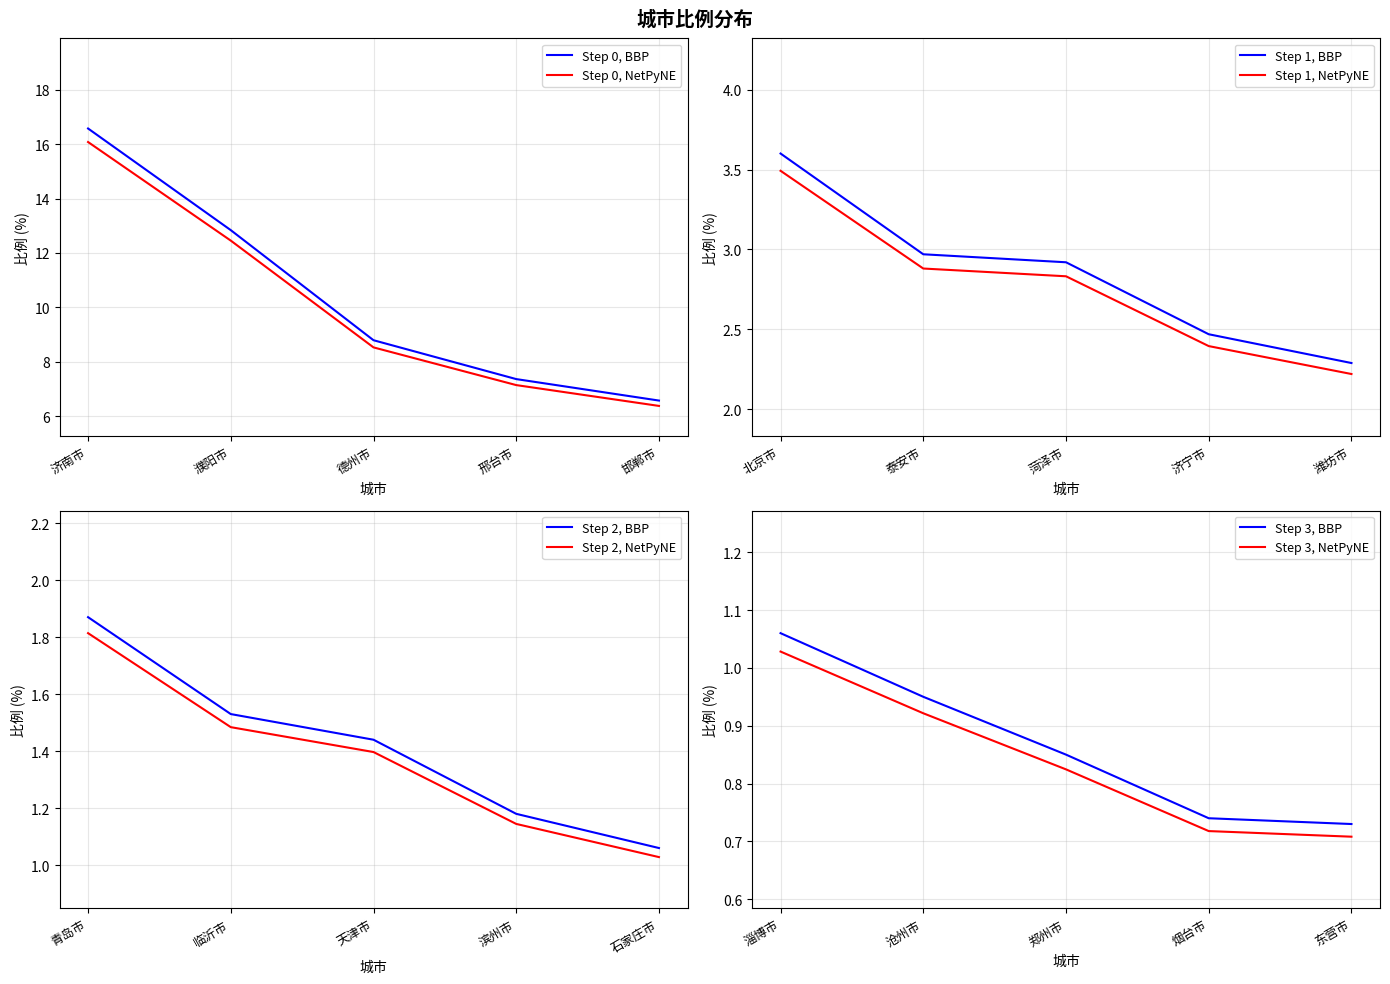

What is the difference between the maximum and minimum values?

15.8